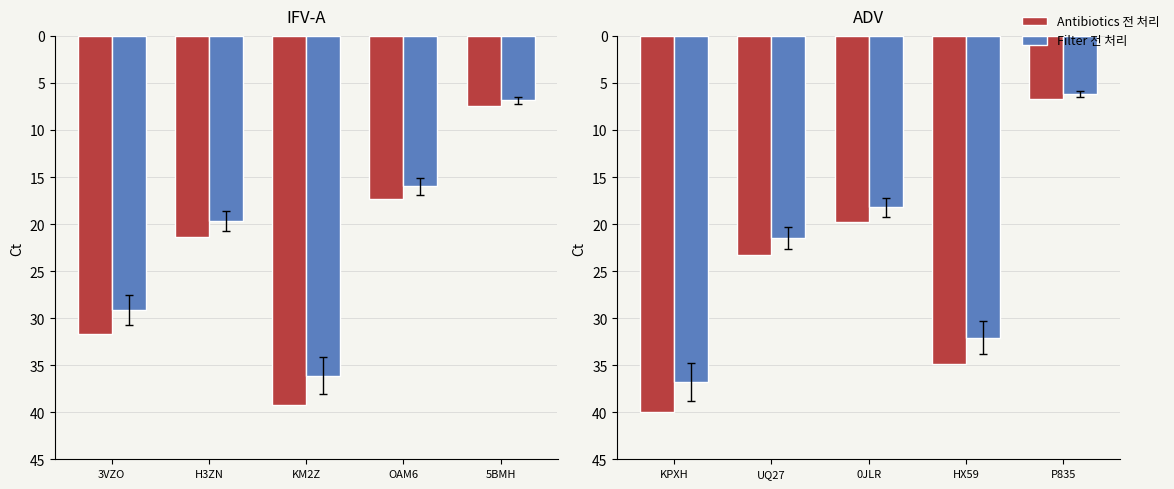

At P835, list the series in order from smallest to largest.

Filter 전 처리, Antibiotics 전 처리